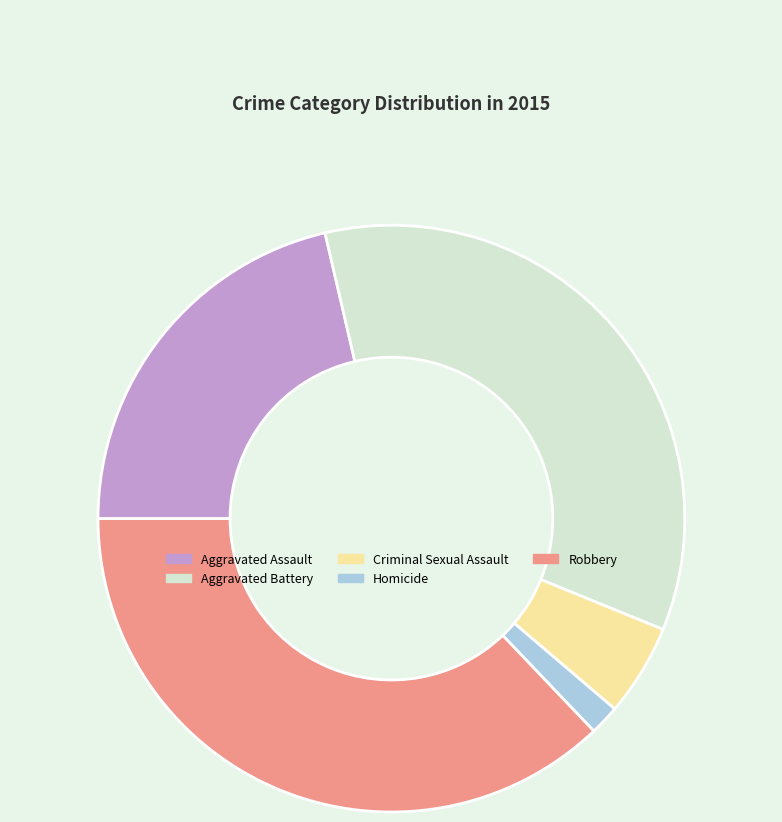

Rank the categories by value from highest to lowest.

Robbery, Aggravated Battery, Aggravated Assault, Criminal Sexual Assault, Homicide